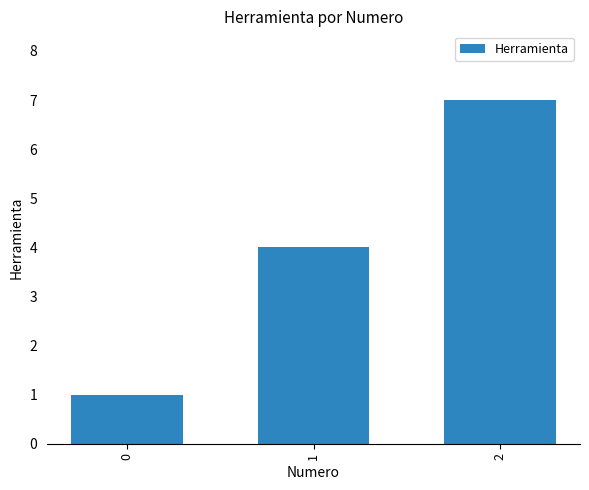

How many values are between 1 and 7?

3